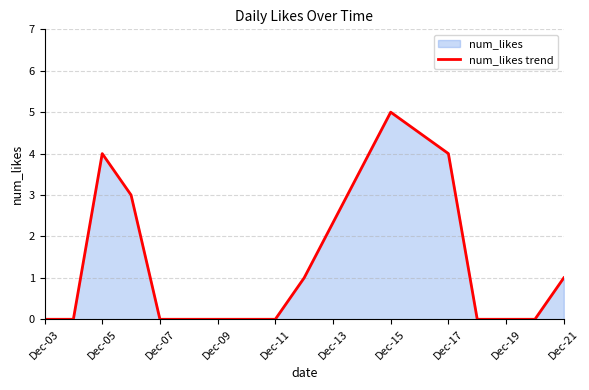

What is the difference between the maximum and minimum values?

5